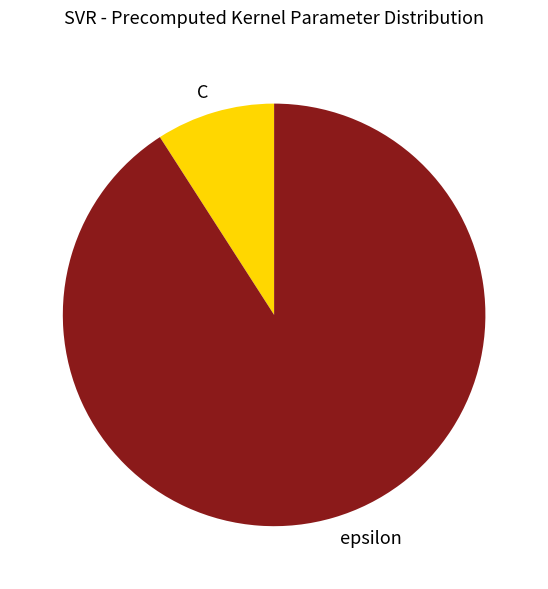

What is the largest slice in the pie chart?

epsilon